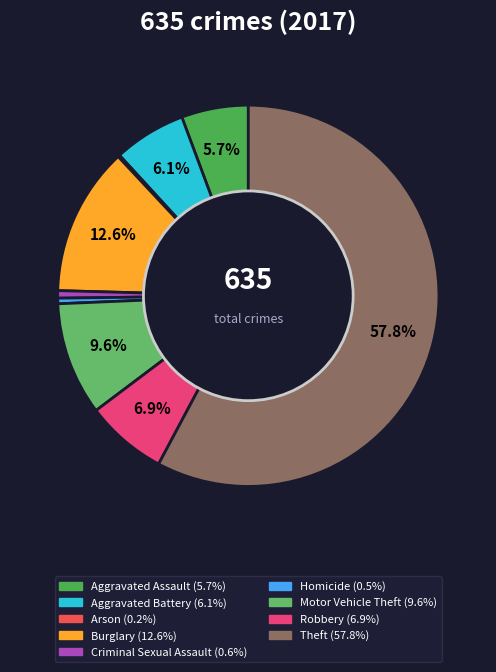

Do Criminal Sexual Assault and Motor Vehicle Theft together represent more than half of the pie?

No